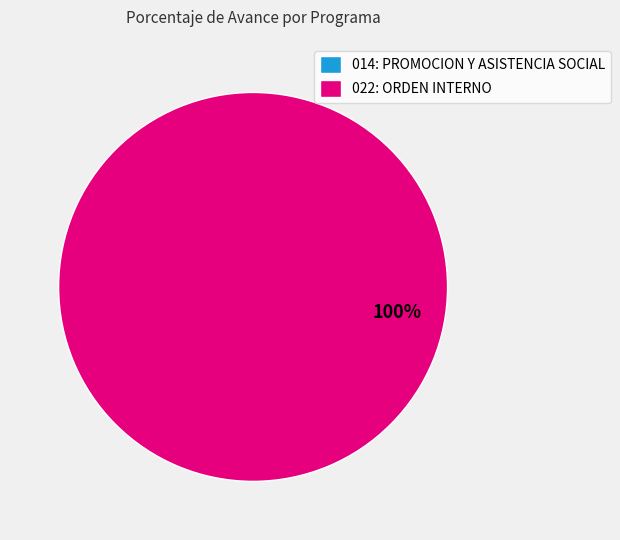

To the nearest percent, what is the average slice percentage?

50%